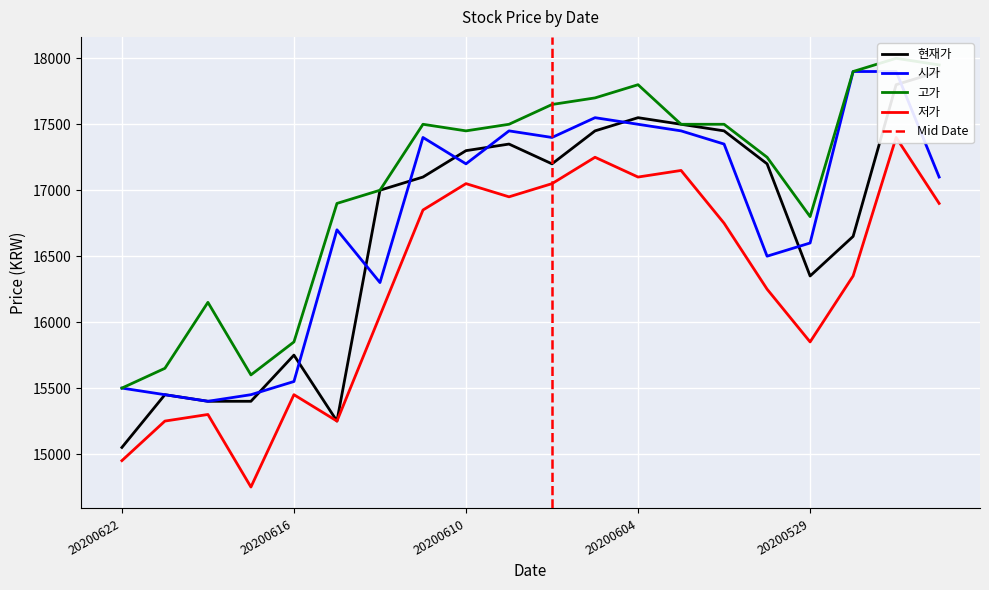

Between 20200617 and 20200604, which series saw the biggest shift?

저가